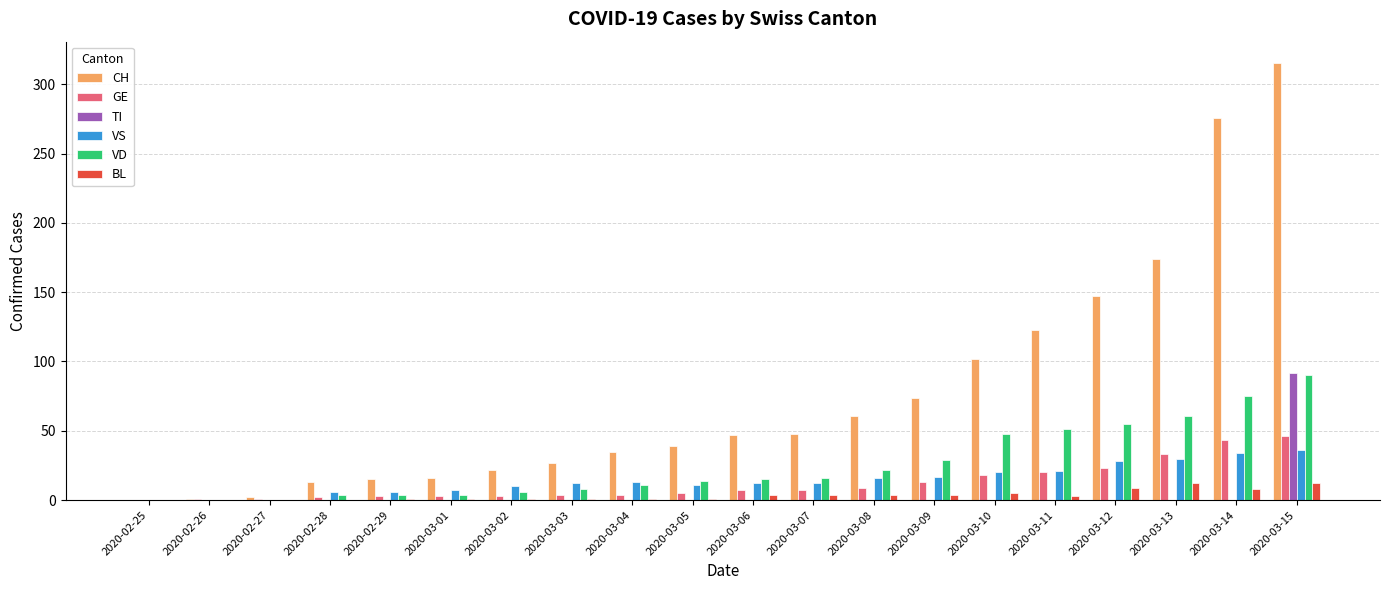

At which category is the sum across all series the highest?

2020-03-15